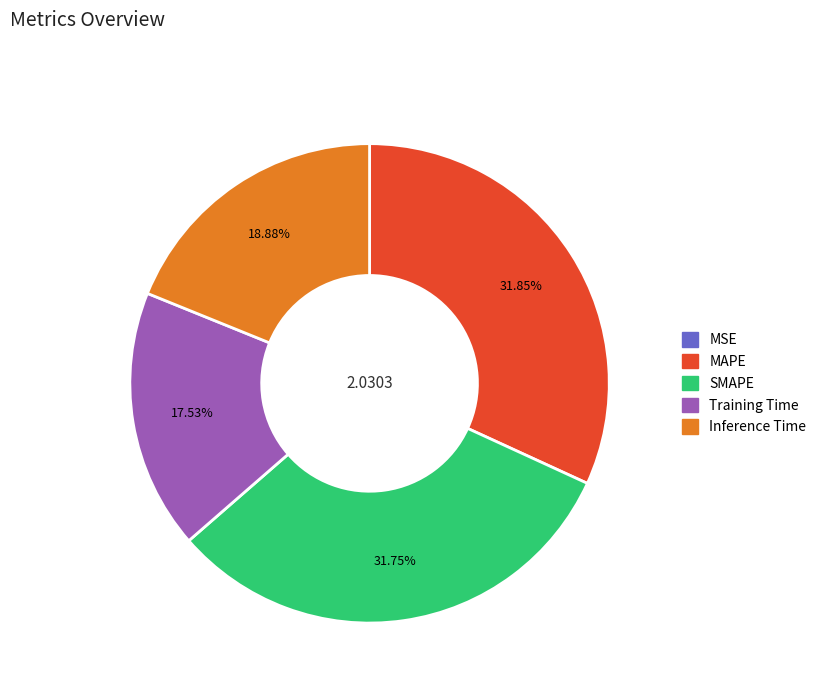

Does any single category account for the majority?

No